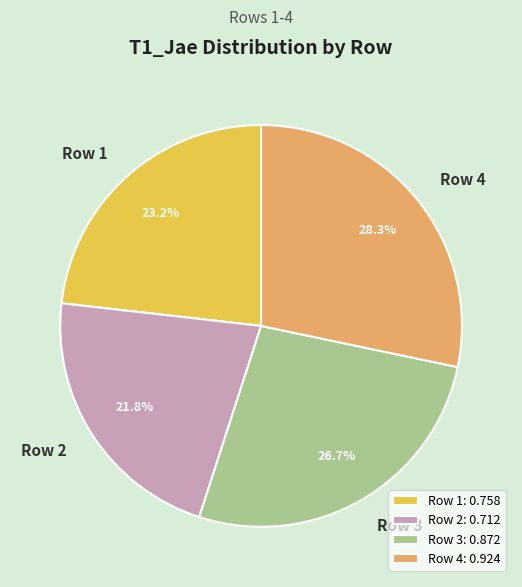

Is the sum of Row 2 and Row 3 greater than half?

No